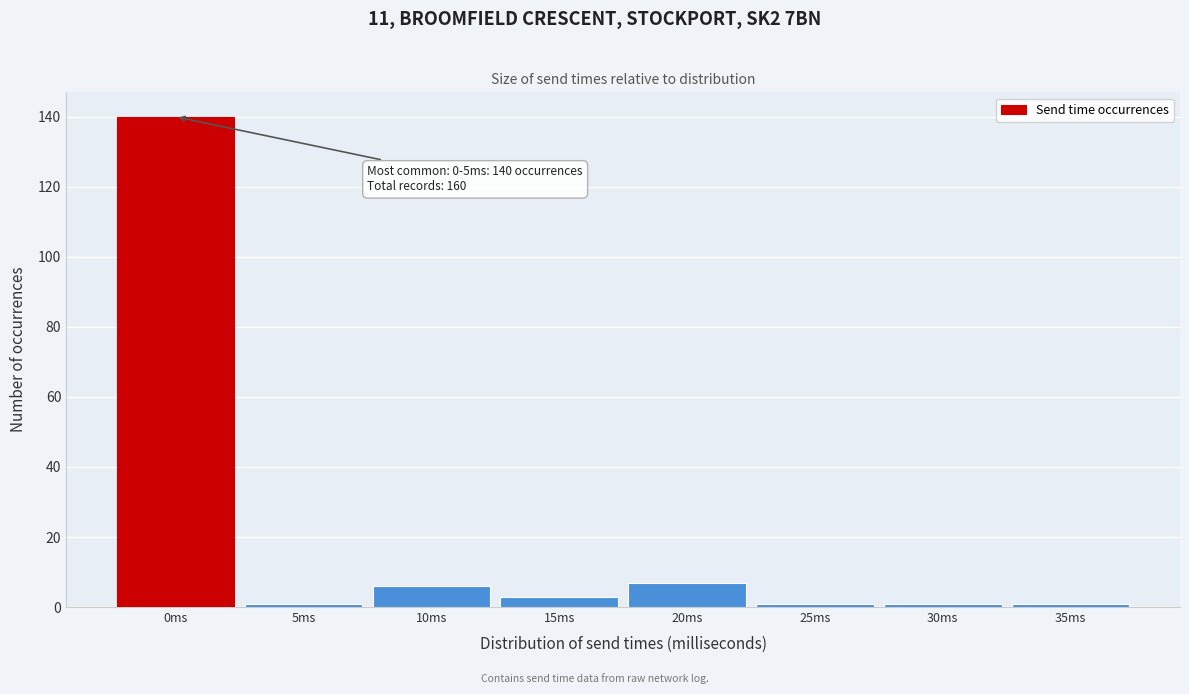

Reading left to right, transcribe all the data shown in this chart.

0ms=140	5ms=1	10ms=6	15ms=3	20ms=7	25ms=1	30ms=1	35ms=1